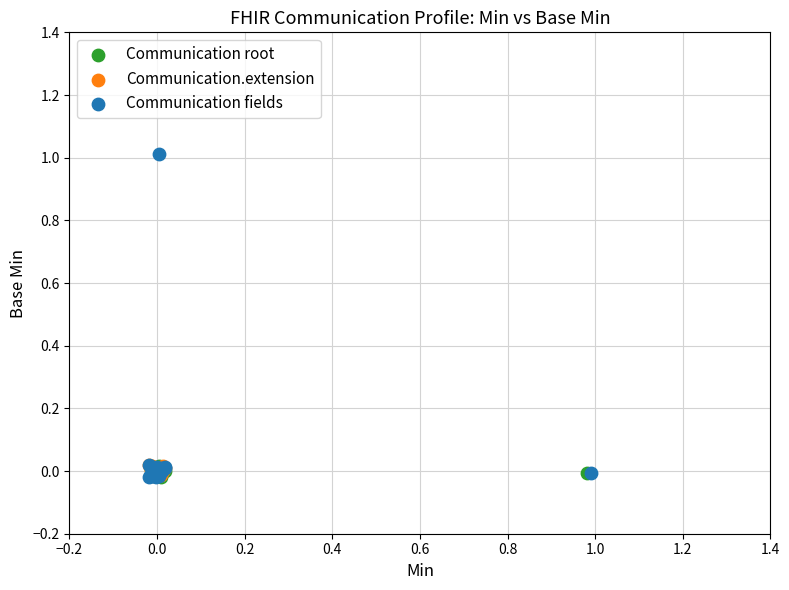

Which series contains the highest Y value?

Communication fields